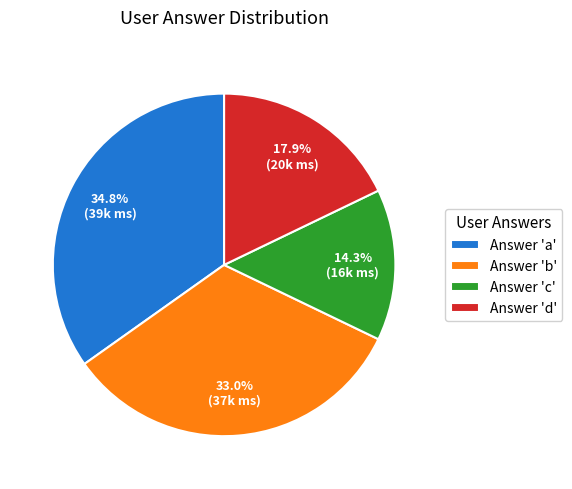

Is there a majority slice in this chart?

No